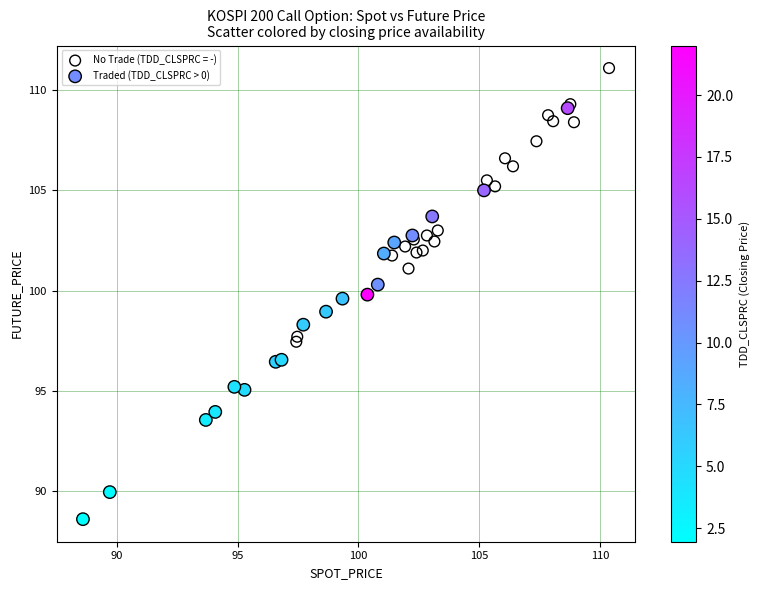

Which series contains the lowest Y value?

Traded (TDD_CLSPRC > 0)